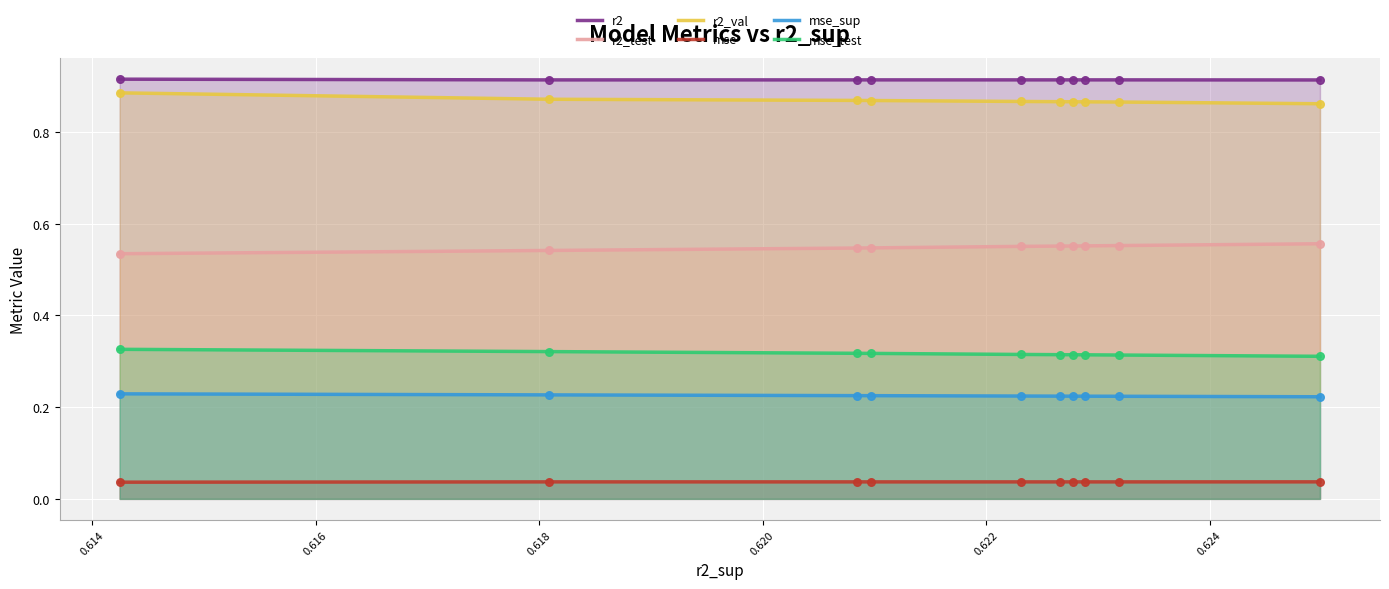

Which series reaches the maximum Y coordinate?

r2